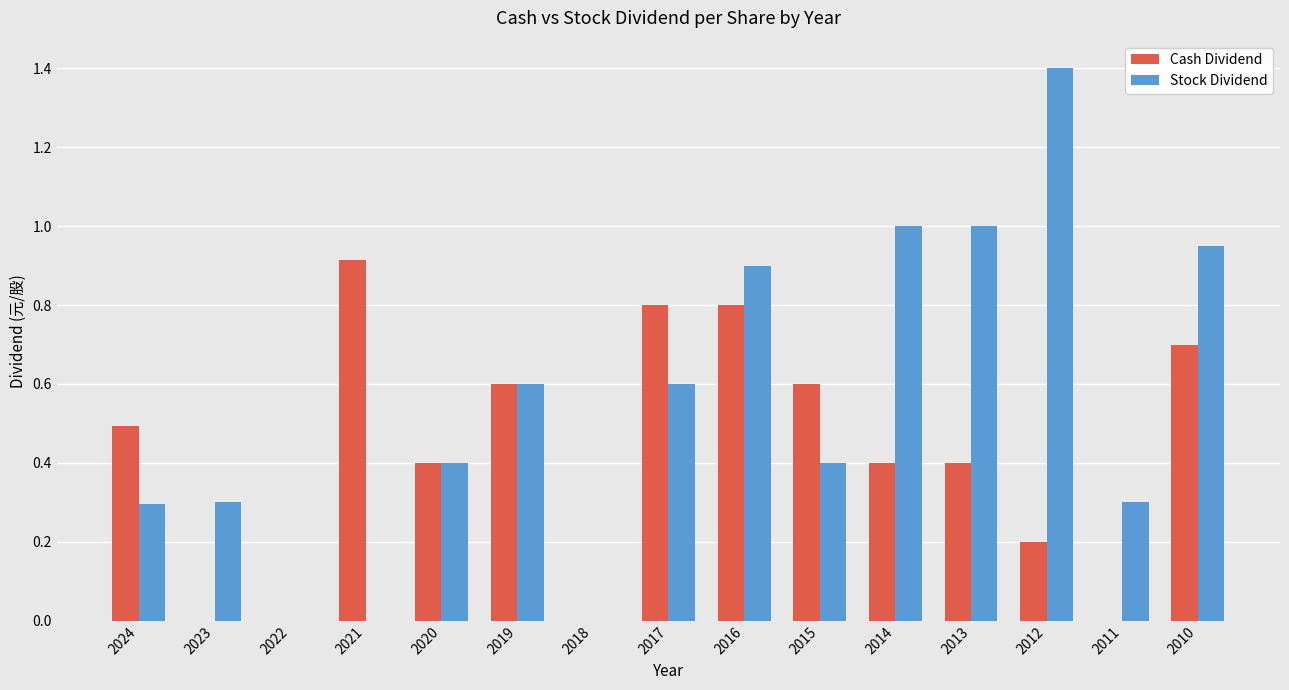

What is the highest value of the Stock Dividend series?

1.4